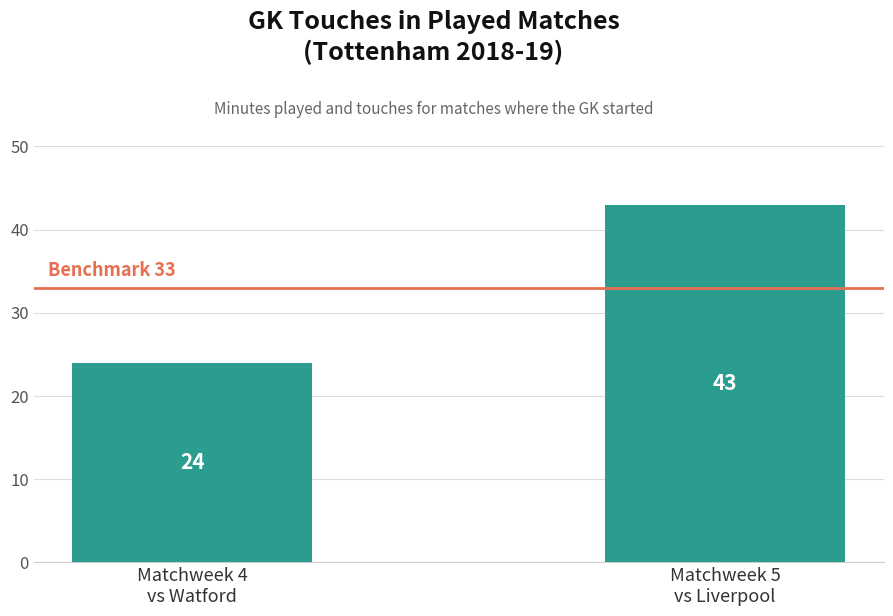

List the labels in order of value, largest first.

Matchweek 5
vs Liverpool, Matchweek 4
vs Watford